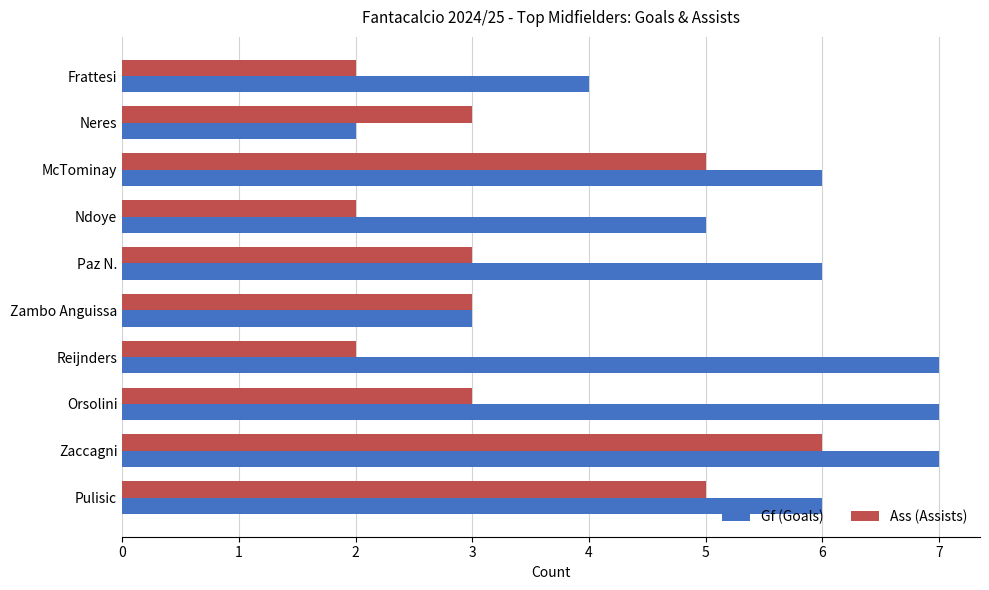

At which category is the sum across all series the highest?

Zaccagni